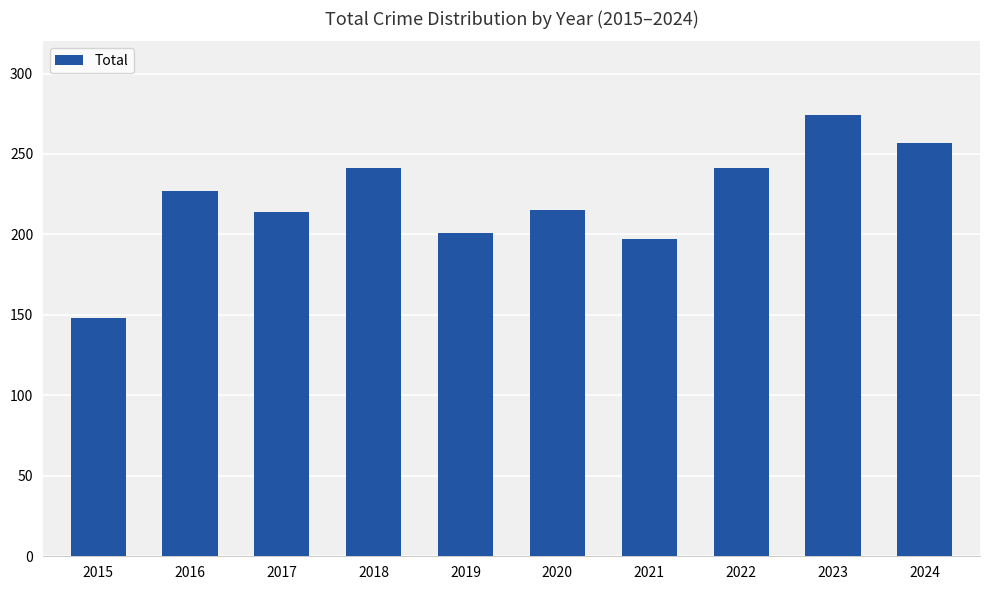

True or false: the data shows 128 at 2017.

False